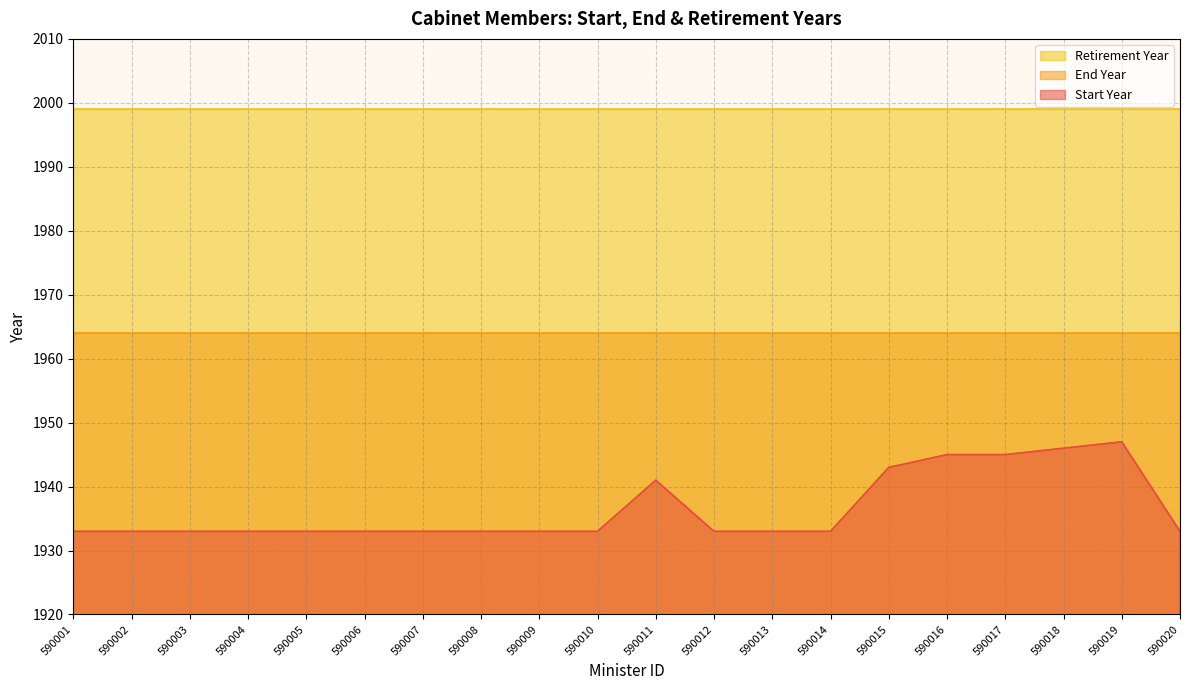

Reading left to right, extract all data points from this chart.

Start Year: 1933	1933	1933	1933	1933	1933	1933	1933	1933	1933	1941	1933	1933	1933	1943	1945	1945	1946	1947	1933
End Year: 1964	1964	1964	1964	1964	1964	1964	1964	1964	1964	1964	1964	1964	1964	1964	1964	1964	1964	1964	1964
Retirement Year: 1999	1999	1999	1999	1999	1999	1999	1999	1999	1999	1999	1999	1999	1999	1999	1999	1999	1999	1999	1999